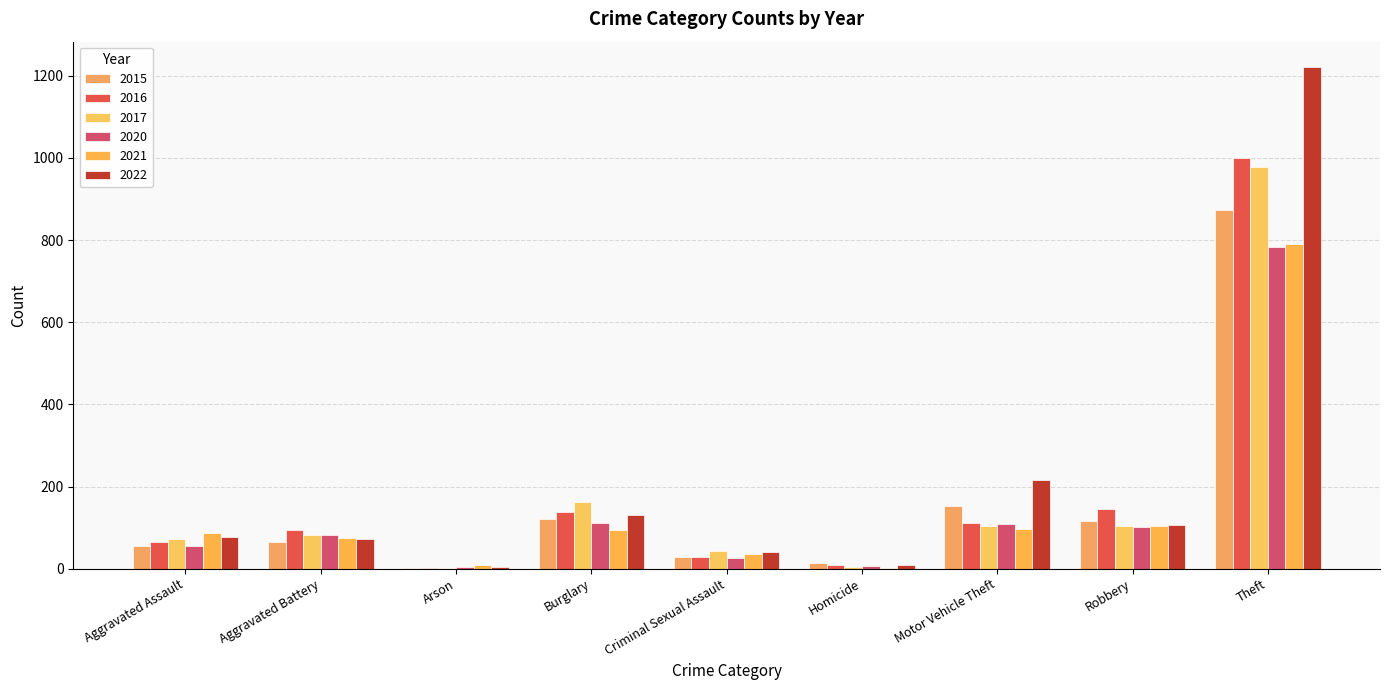

How many data points does each series have?

9